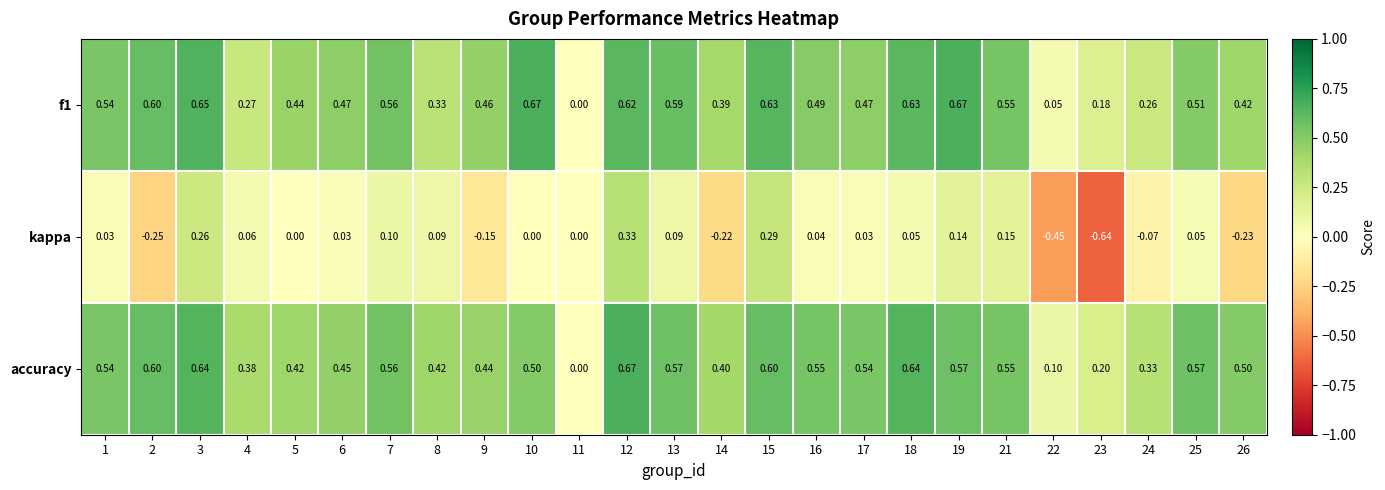

Which series has the largest range (max minus min)?

kappa